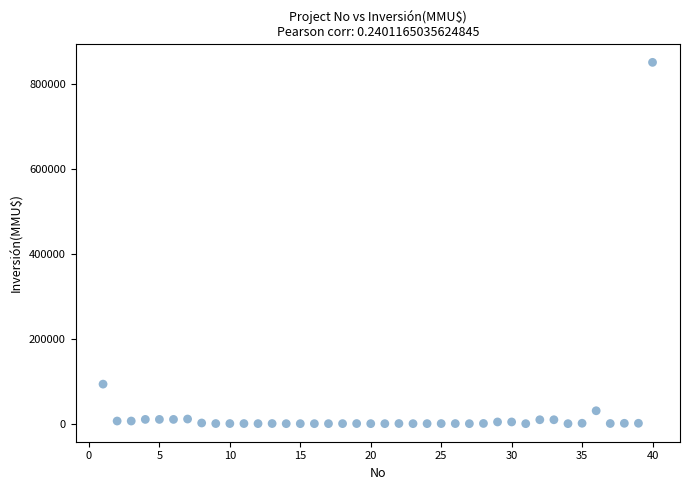

What is the range of X values (max minus min)?

39